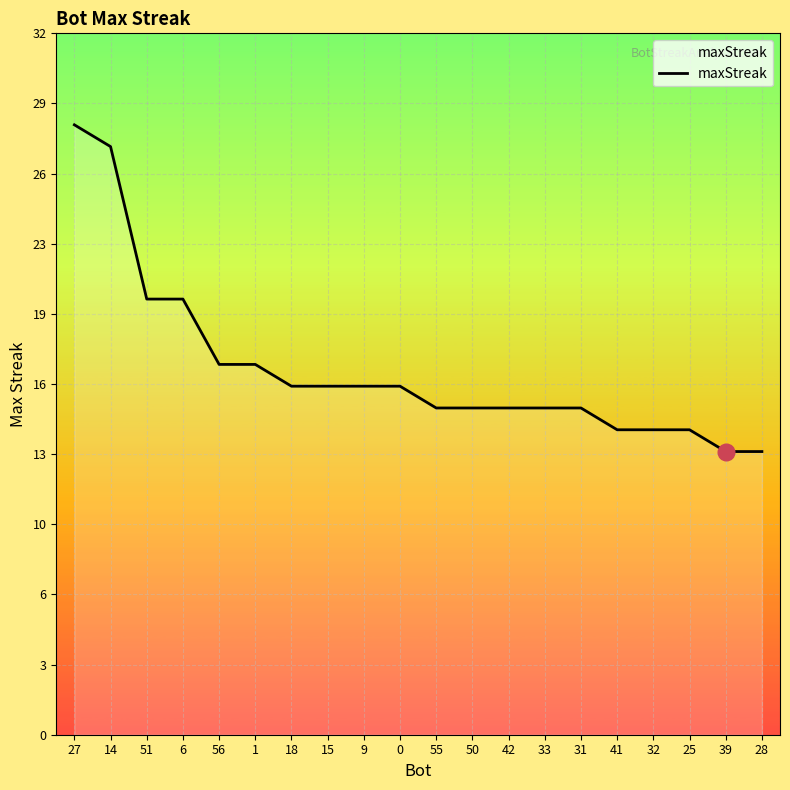

Does the chart have visible grid lines?

Yes